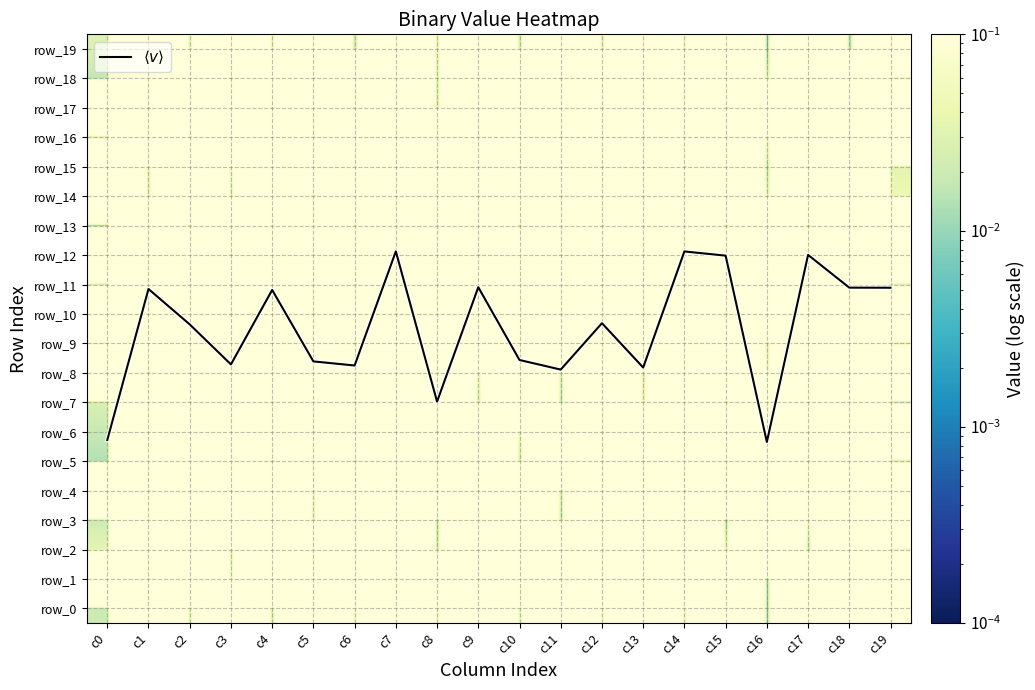

Rank the series by their maximum value, from lowest to highest.

row_2, row_17, row_19, row_9, row_4, row_15, row_13, row_8, row_14, row_5, row_10, row_3, row_11, row_1, row_16, row_12, row_6, row_7, row_18, row_0, $\langle v \rangle$